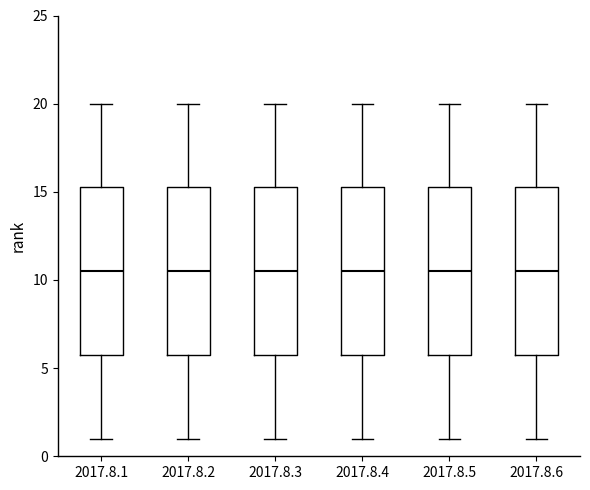

Reading left to right, transcribe this box plot: for each box, give where its median line is, the range the box spans, and where its two whiskers end, as read against the y-axis. The values are not printed on the chart, so give them approximately, as read against the axis.

2017.8.1: median 10.5, box 6.0 to 15.5, whiskers 1.0 to 20.0
2017.8.2: median 10.5, box 6.0 to 15.5, whiskers 1.0 to 20.0
2017.8.3: median 10.5, box 6.0 to 15.5, whiskers 1.0 to 20.0
2017.8.4: median 10.5, box 6.0 to 15.5, whiskers 1.0 to 20.0
2017.8.5: median 10.5, box 6.0 to 15.5, whiskers 1.0 to 20.0
2017.8.6: median 10.5, box 6.0 to 15.5, whiskers 1.0 to 20.0